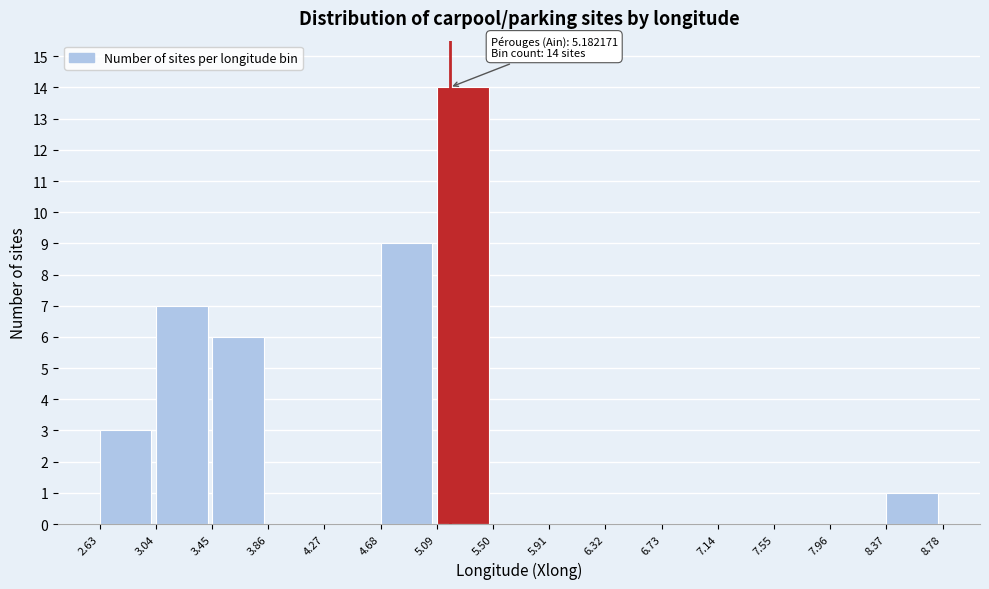

Over which range of the x-axis is the bar tallest?

5.09 to 5.50